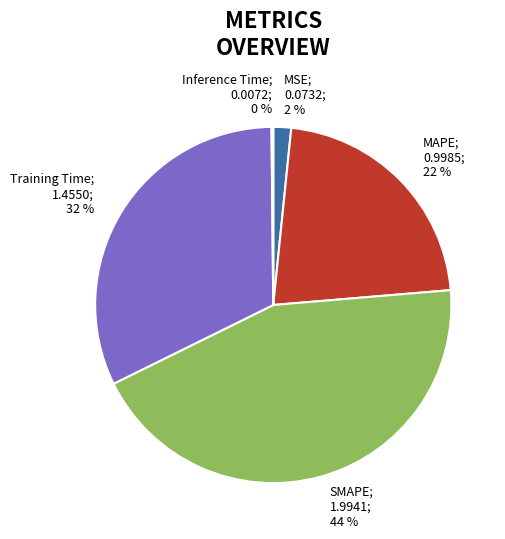

Does any single category account for the majority?

No